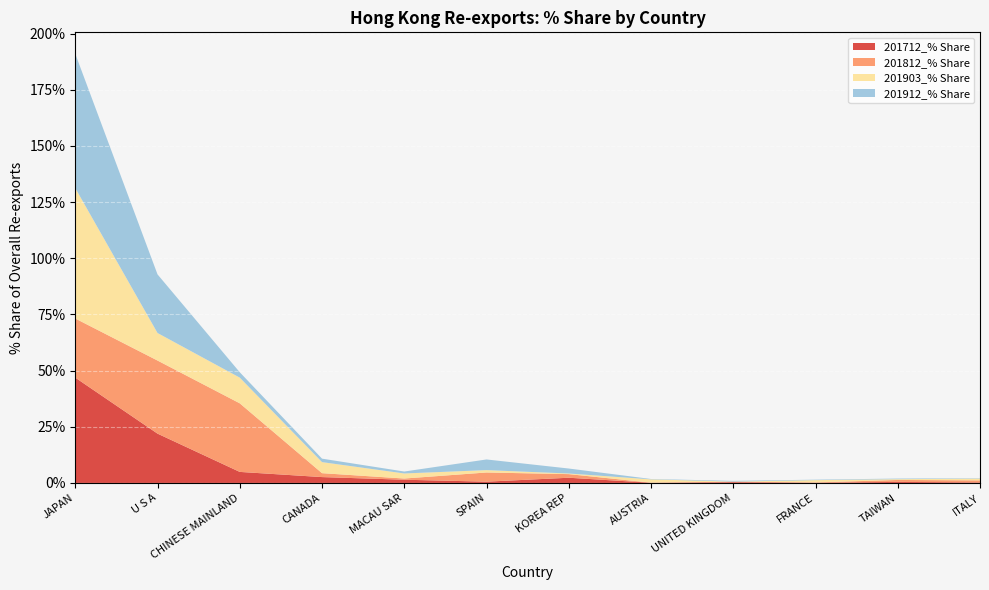

Reading left to right, transcribe all the data shown in this chart.

201712_% Share: JAPAN=46.9	U S A=22.0	CHINESE MAINLAND=4.9	CANADA=2.6	MACAU SAR=1.4	SPAIN=0.6	KOREA REP=2.3	AUSTRIA=0.1	UNITED KINGDOM=0.3	FRANCE=0.1	TAIWAN=0.5	ITALY=0.2
201812_% Share: JAPAN=26.3	U S A=32.5	CHINESE MAINLAND=30.5	CANADA=1.7	MACAU SAR=0.5	SPAIN=4.1	KOREA REP=1.6	AUSTRIA=0.0	UNITED KINGDOM=0.2	FRANCE=0.1	TAIWAN=0.9	ITALY=0.9
201903_% Share: JAPAN=58.0	U S A=12.3	CHINESE MAINLAND=11.4	CANADA=4.9	MACAU SAR=2.3	SPAIN=1.1	KOREA REP=0.3	AUSTRIA=1.5	UNITED KINGDOM=0.0	FRANCE=1.0	TAIWAN=0.3	ITALY=0.8
201912_% Share: JAPAN=59.8	U S A=26.1	CHINESE MAINLAND=2.4	CANADA=1.5	MACAU SAR=0.9	SPAIN=4.7	KOREA REP=2.2	AUSTRIA=0.2	UNITED KINGDOM=0.3	FRANCE=0.2	TAIWAN=0.3	ITALY=0.2